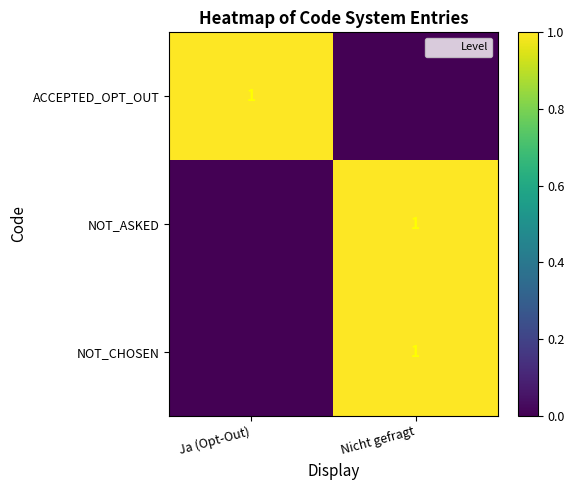

True or false: ACCEPTED_OPT_OUT has a value of 1 at Ja (Opt-Out).

True